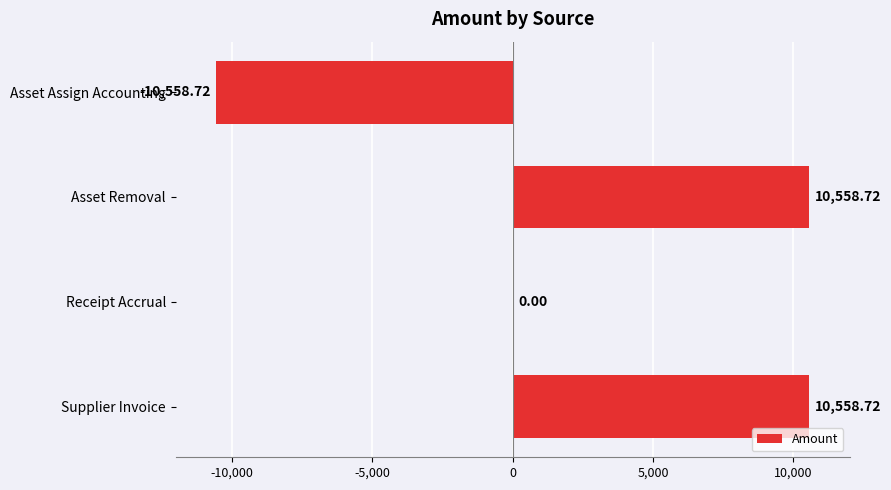

How many data points does each series have?

4